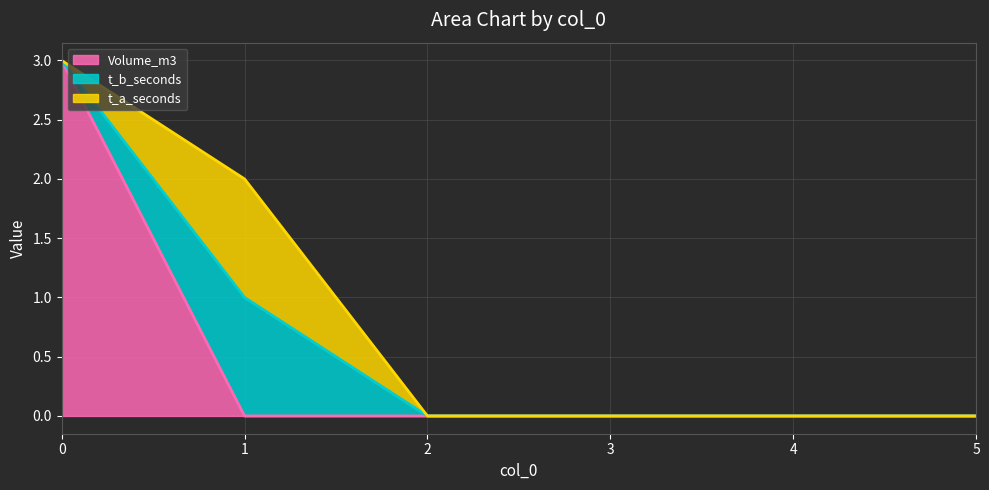

How many lines are shown in the chart?

3